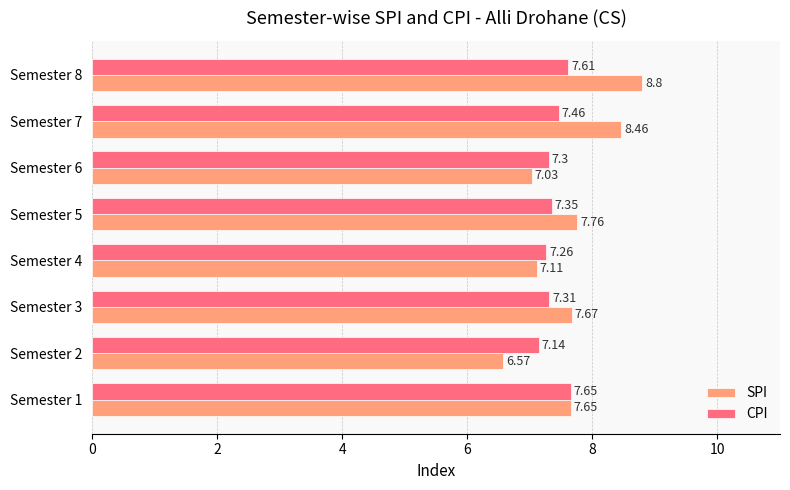

Which series has the widest spread of values?

SPI